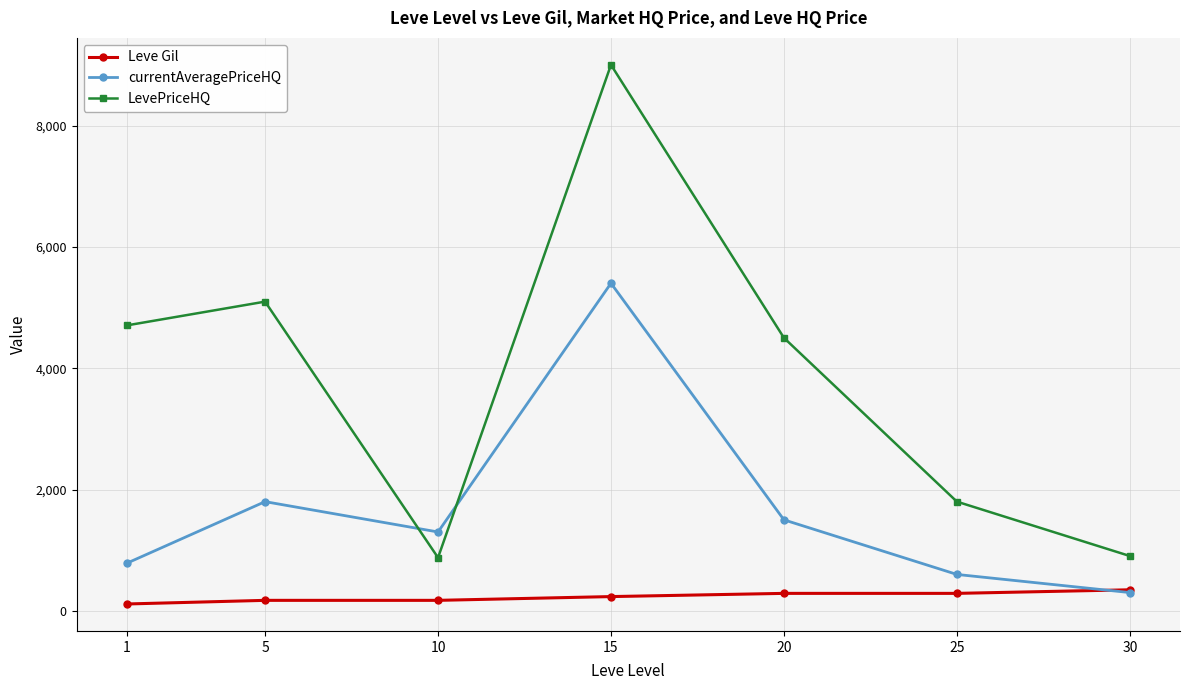

At which label does LevePriceHQ first exceed 4500?

1